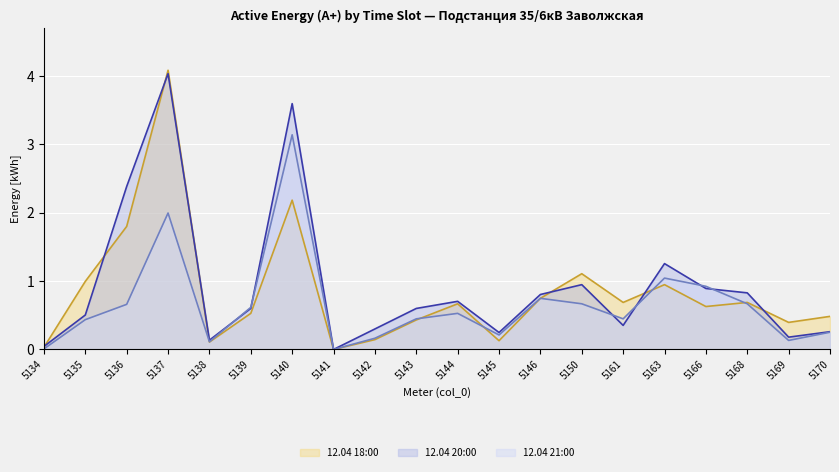

Reading right to left, transcribe all the data shown in this chart.

12.04 18:00: 5170=0.5	5169=0.4	5168=0.7	5166=0.6	5163=0.9	5161=0.7	5150=1.1	5146=0.7	5145=0.1	5144=0.7	5143=0.4	5142=0.1	5141=0.0	5140=2.2	5139=0.5	5138=0.1	5137=4.1	5136=1.8	5135=1.0	5134=0.0
12.04 20:00: 5170=0.3	5169=0.2	5168=0.8	5166=0.9	5163=1.3	5161=0.4	5150=0.9	5146=0.8	5145=0.2	5144=0.7	5143=0.6	5142=0.3	5141=0.0	5140=3.6	5139=0.6	5138=0.1	5137=4.0	5136=2.4	5135=0.5	5134=0.0
12.04 21:00: 5170=0.3	5169=0.1	5168=0.7	5166=0.9	5163=1.0	5161=0.4	5150=0.7	5146=0.7	5145=0.2	5144=0.5	5143=0.4	5142=0.2	5141=0.0	5140=3.1	5139=0.6	5138=0.1	5137=2.0	5136=0.7	5135=0.4	5134=0.0